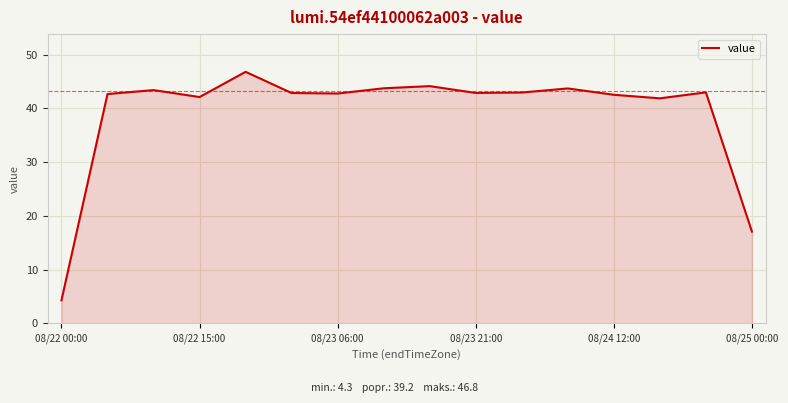

What is the minimum value shown in the chart?

4.3